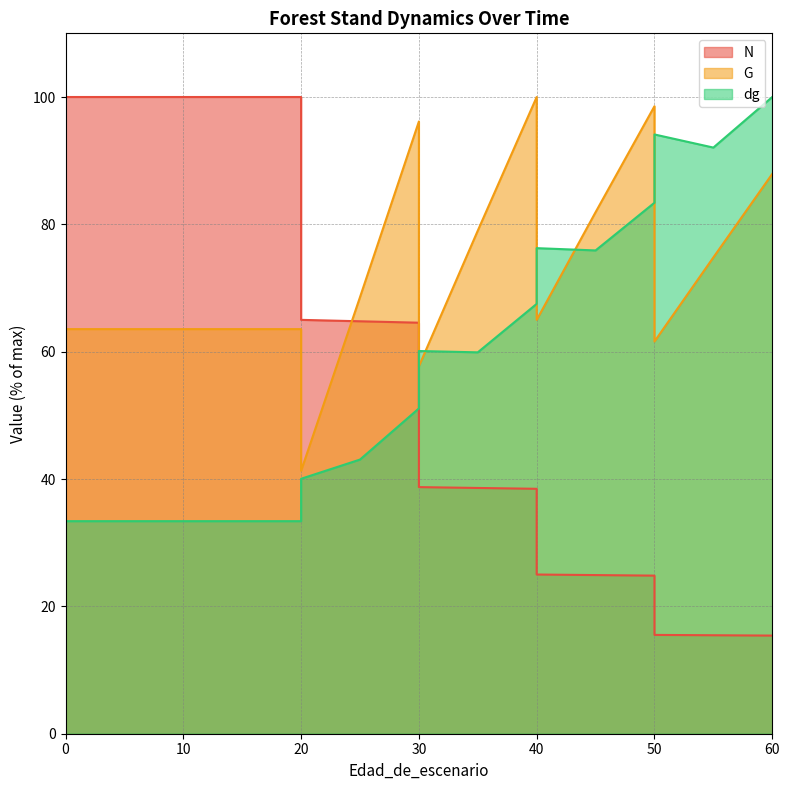

Reading right to left, what are all the values shown in this chart?

N: 15.4	15.5	15.5	24.8	24.9	25.0	38.5	38.6	38.7	64.6	64.8	65.0	100.0	100.0	100.0	100.0	100.0
G: 87.9	74.8	61.6	98.6	81.9	65.0	100.0	79.0	57.7	96.2	68.6	41.3	63.5	63.5	63.5	63.5	63.5
dg: 100.0	92.1	94.1	83.4	75.9	76.3	67.5	59.9	60.1	51.1	43.1	40.0	33.4	33.4	33.4	33.4	33.4